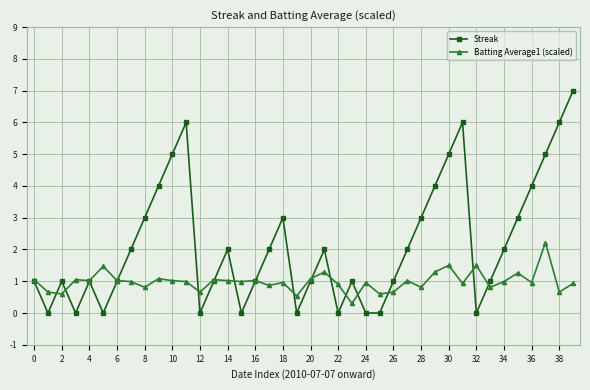

Which series has the largest total across all categories?

Streak